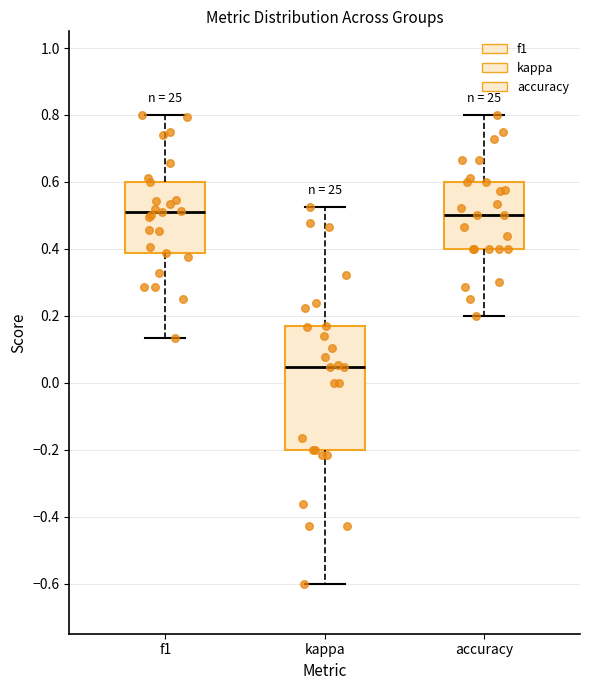

Where is the lower edge of the box for kappa on the y-axis? The values are not printed on the chart, so give them approximately, as read against the axis.

-0.20